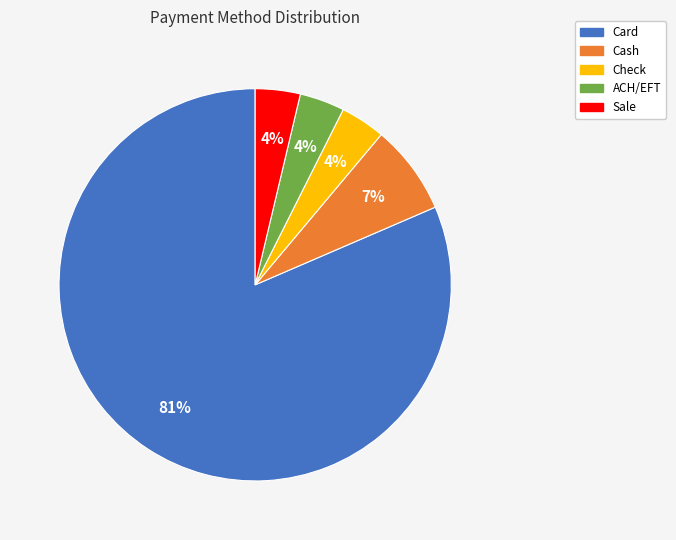

How many slices are in this pie chart?

5